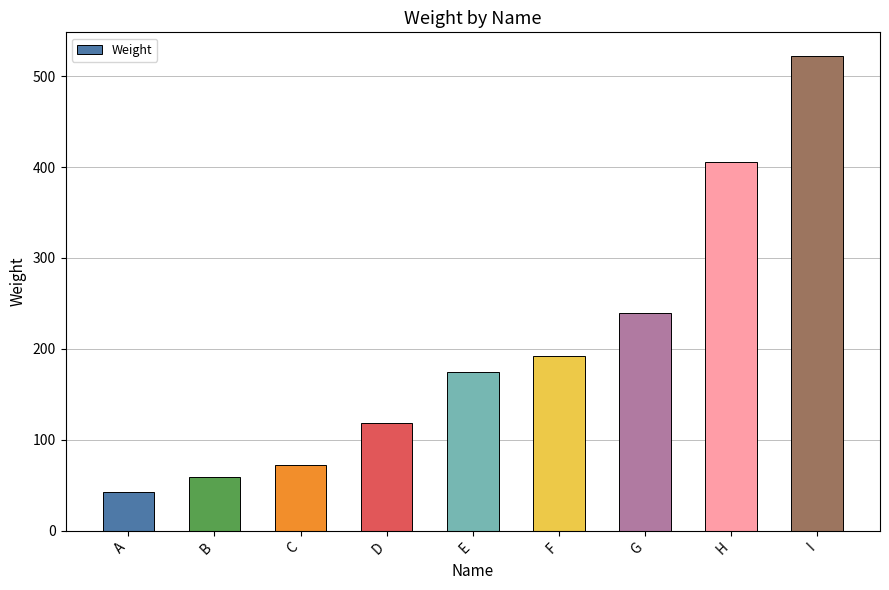

Is it true that the value at G is 100?

False